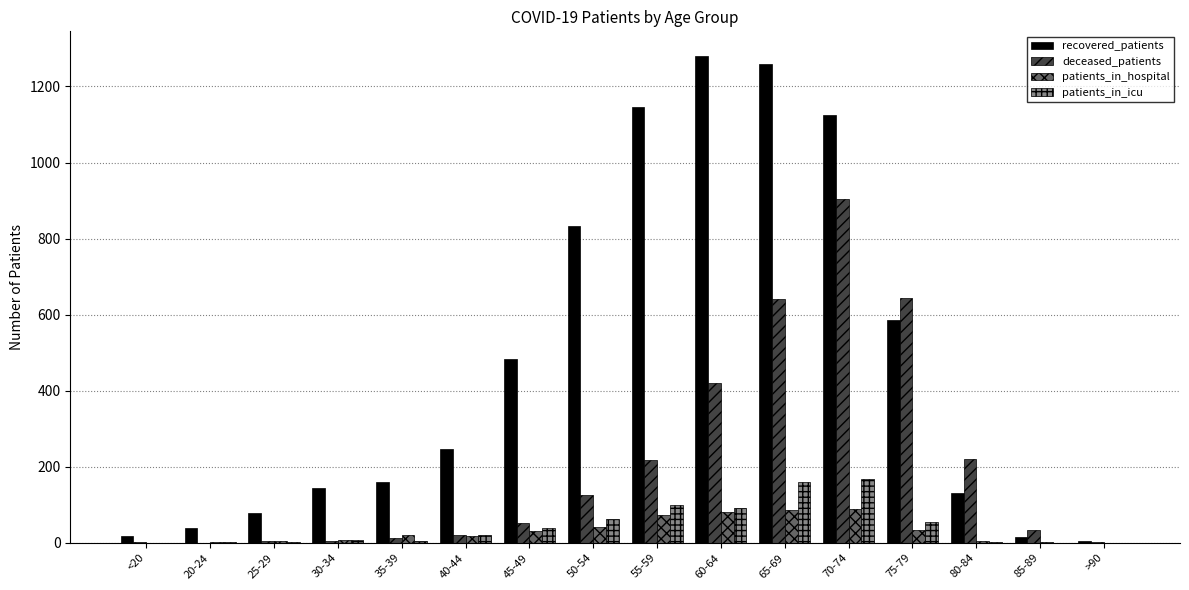

What is the spread (max minus min) of values at 35-39?

153